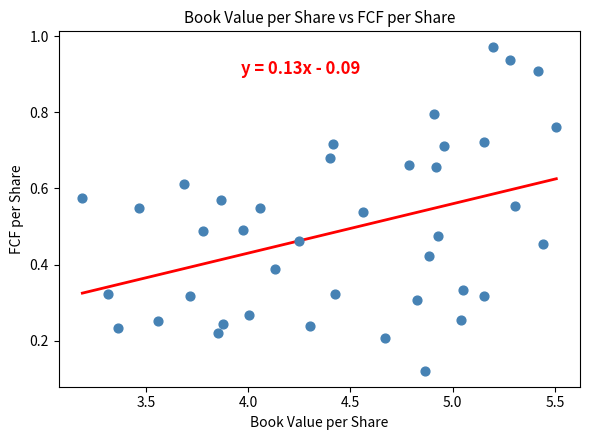

What is the range of X values (max minus min)?

2.3